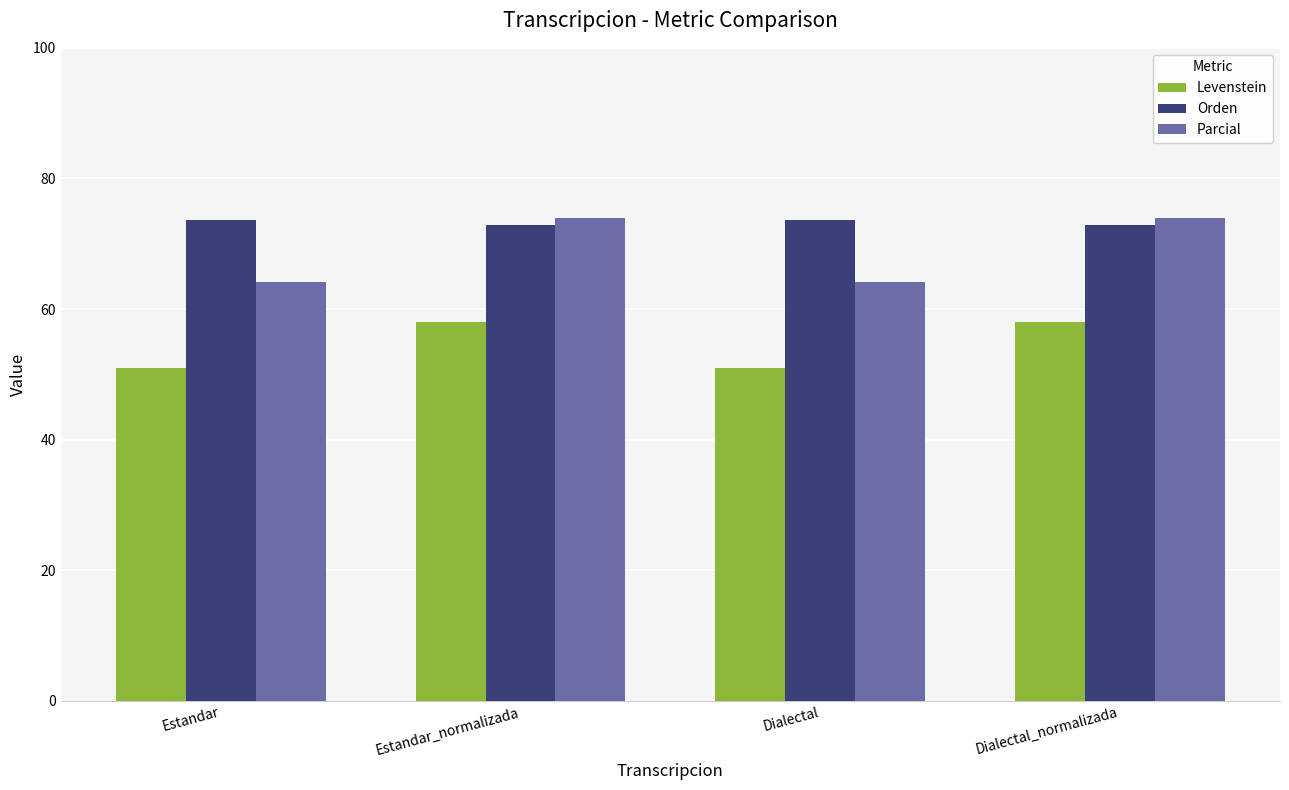

How many groups of bars are there?

4